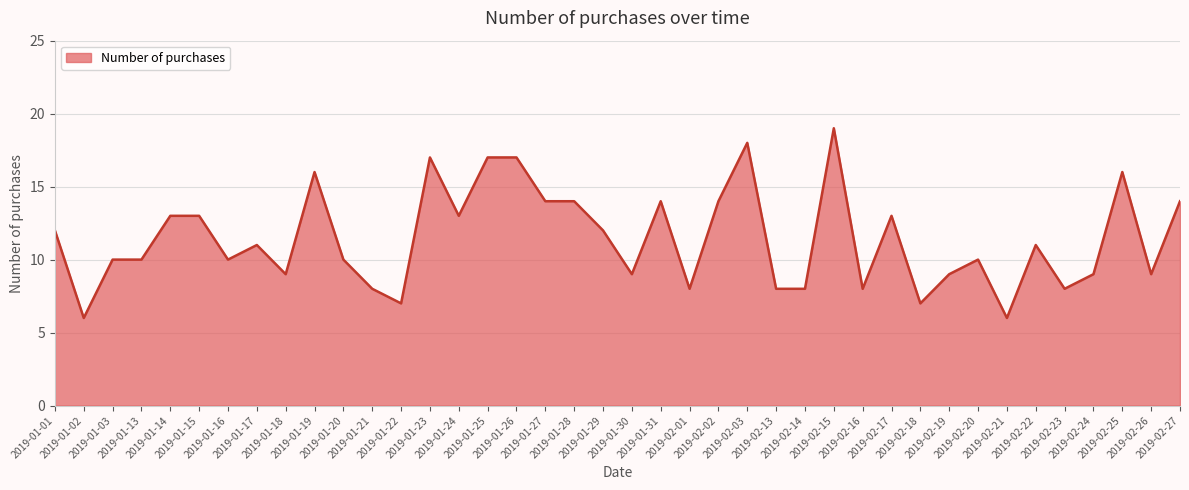

What position from the left is 2019-02-16?

29